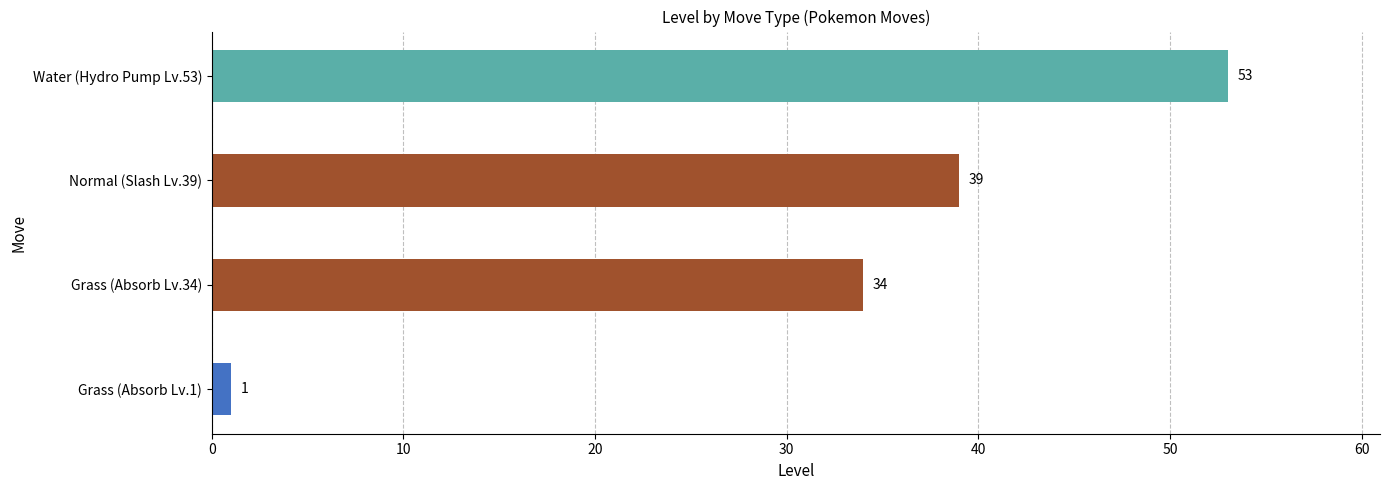

Which label corresponds to the largest value in the chart?

Water (Hydro Pump Lv.53)